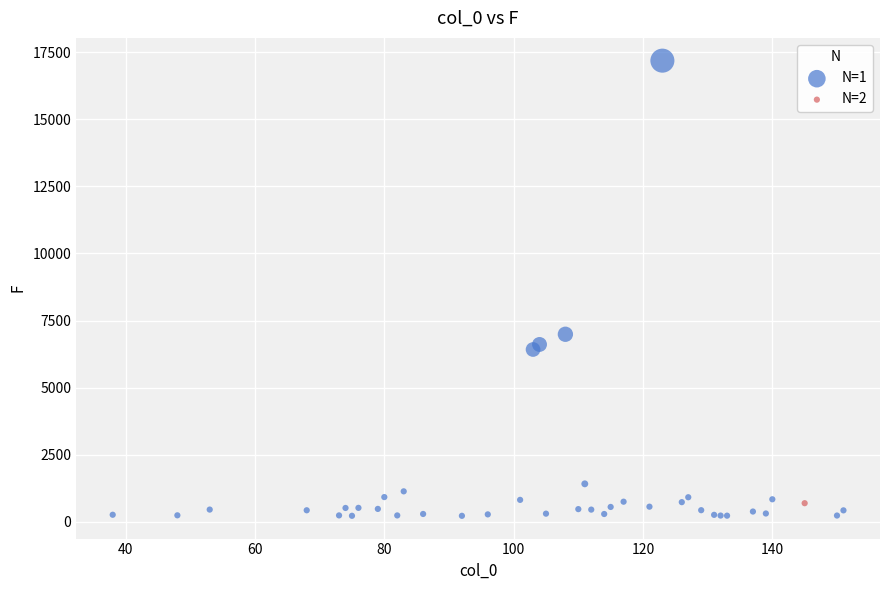

What are all the series names shown in the legend?

N=1, N=2